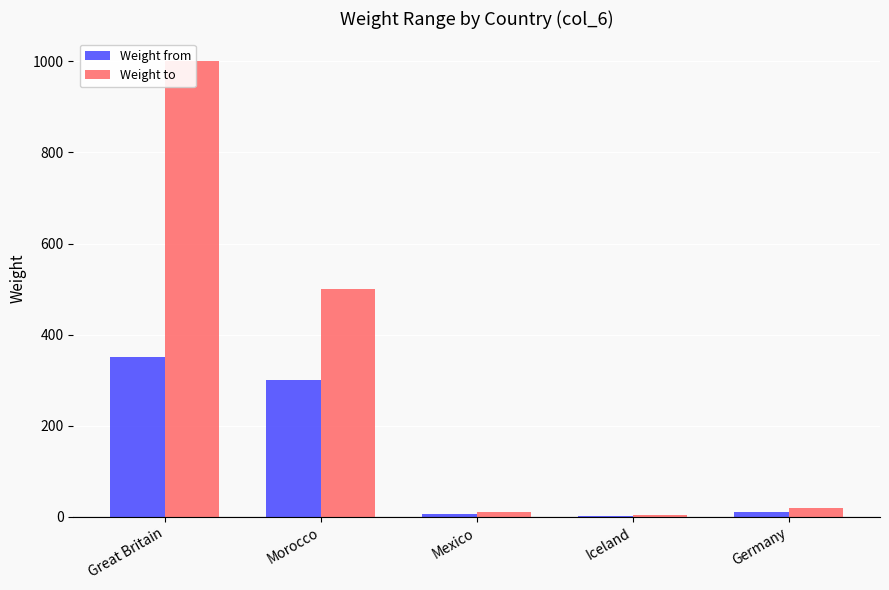

At which category is the sum across all series the highest?

Great Britain